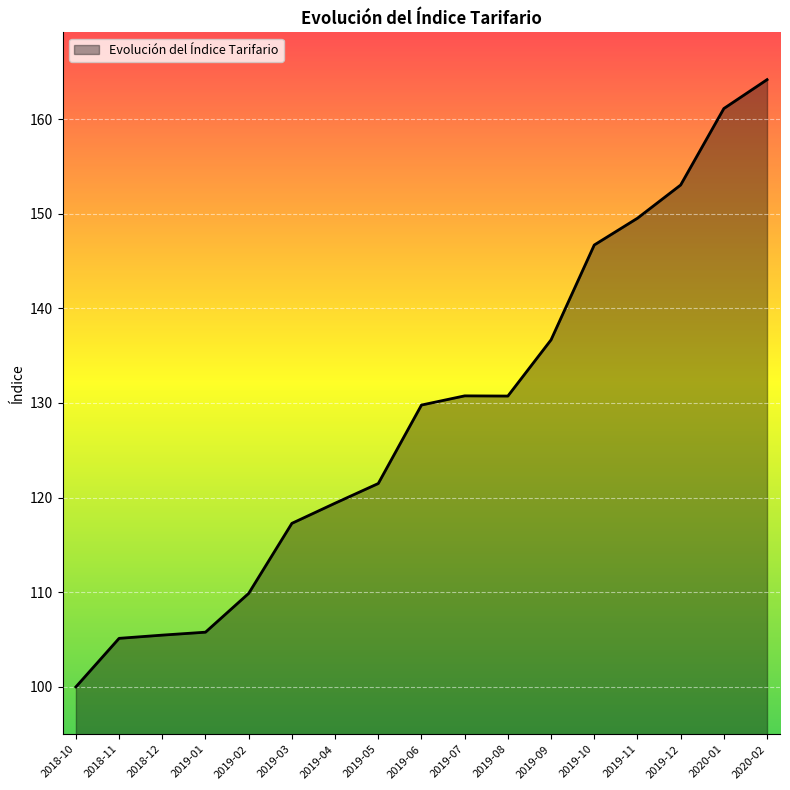

What is the minimum value shown in the chart?

100.0